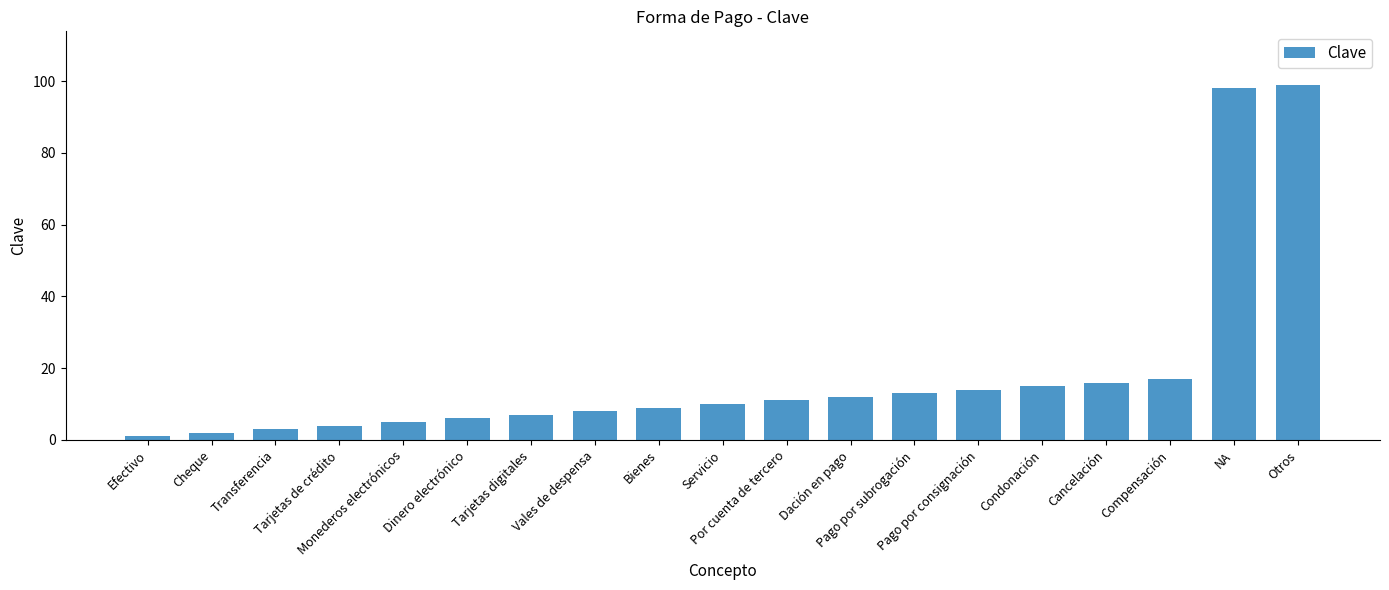

The value at Cheque is 2. True or false?

True